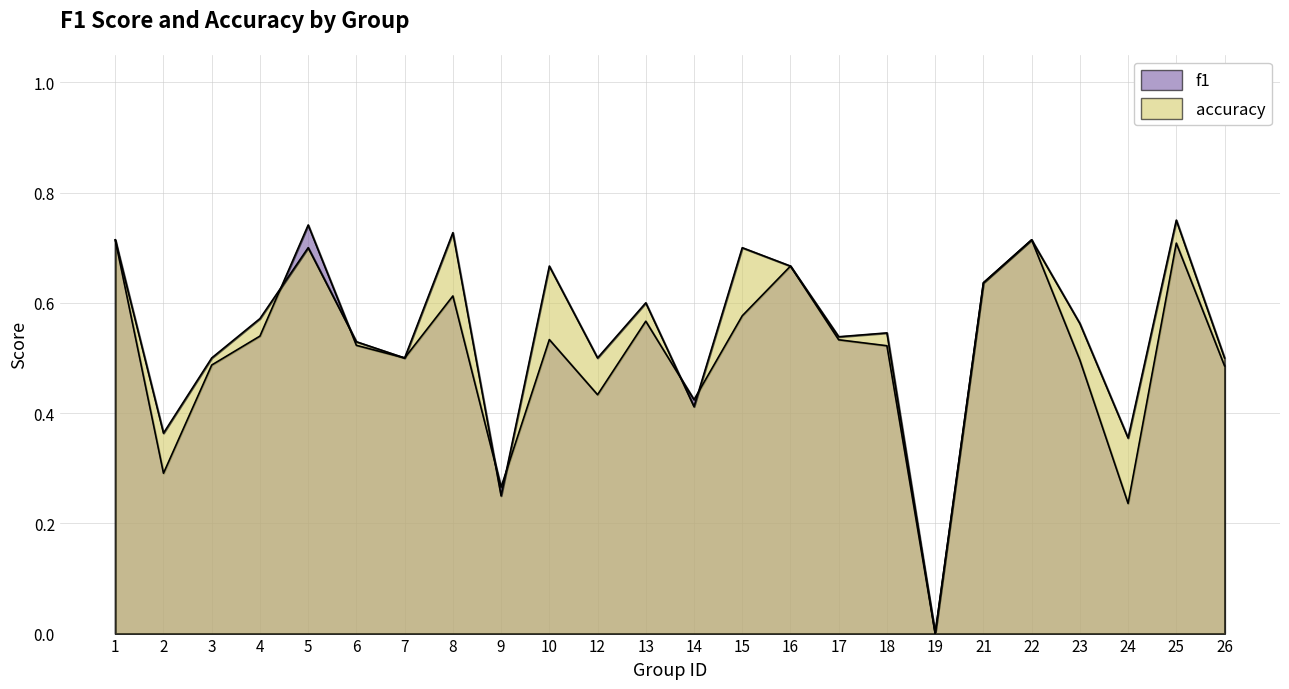

At which label is accuracy closest to 0?

19